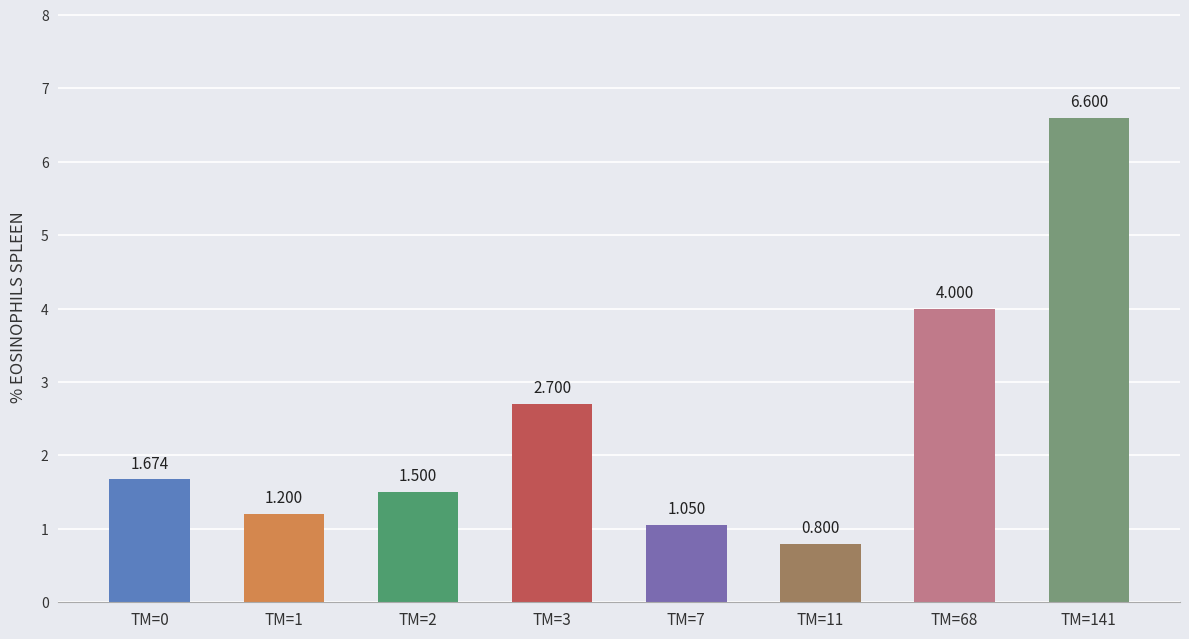

How many values exceed 1?

7